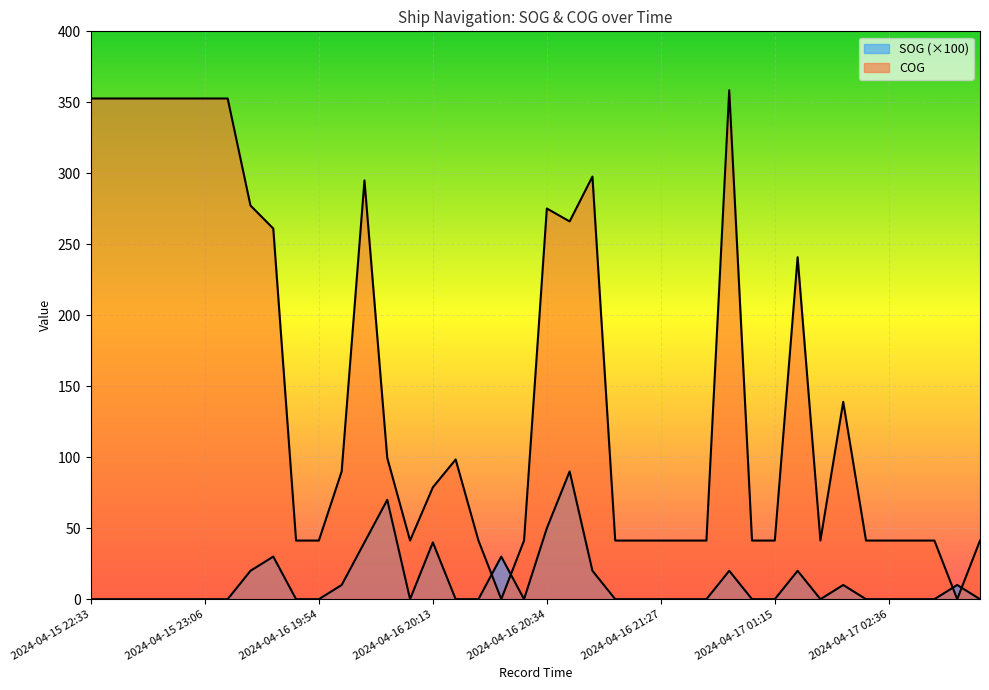

Which series ends up on top after the final intersection of COG and SOG?

COG